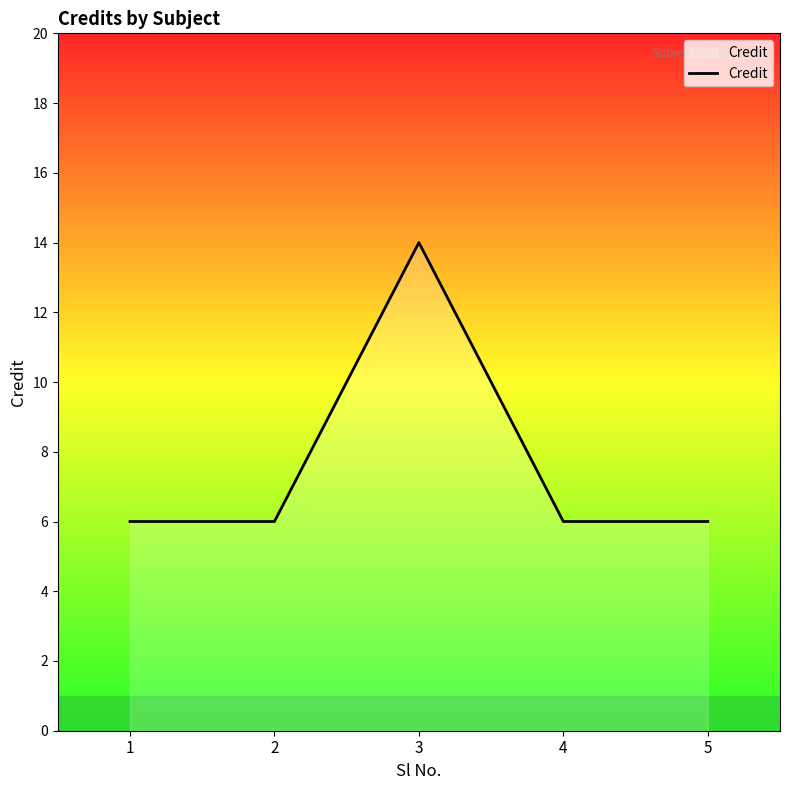

How many series are shown in this chart?

1